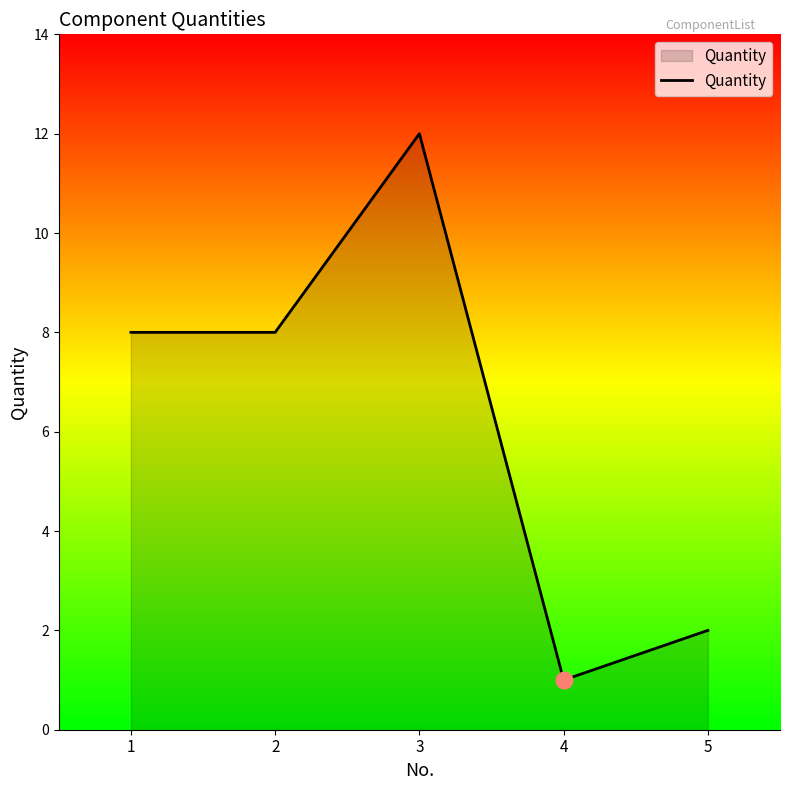

What is the change in value from 1 to 5?

-6